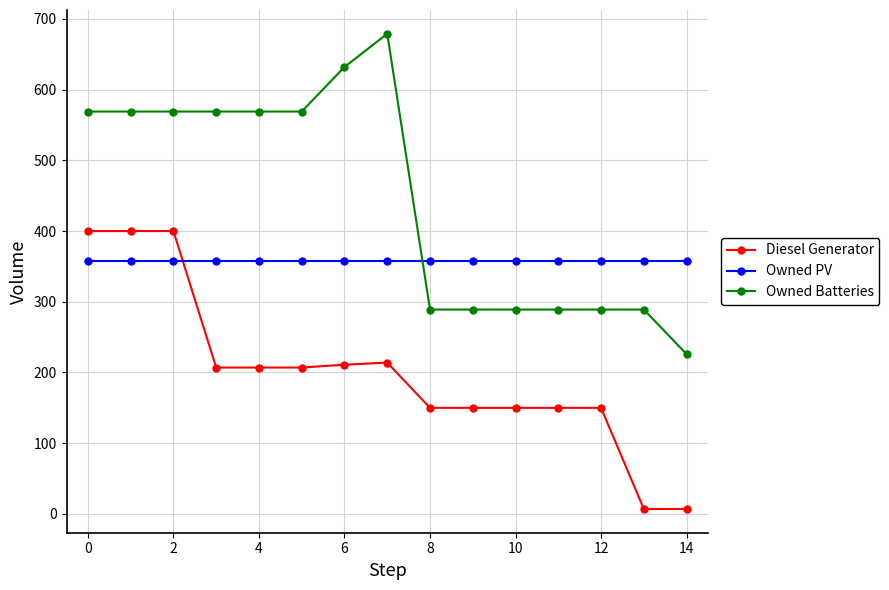

Which series has the largest range (max minus min)?

Owned Batteries